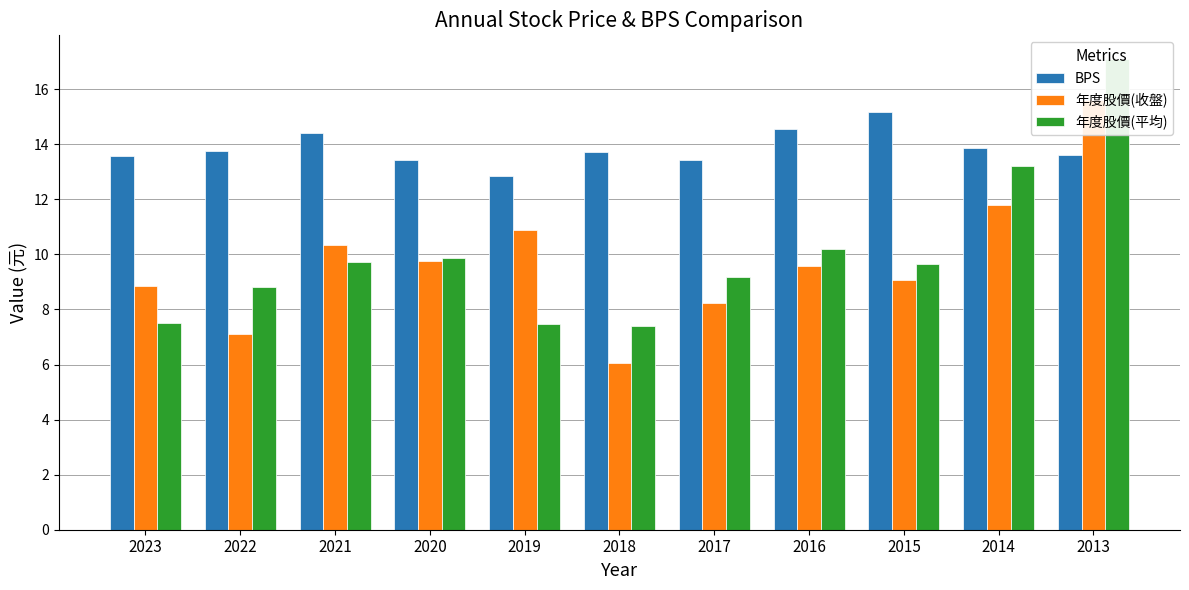

What is the greatest value displayed?

17.1